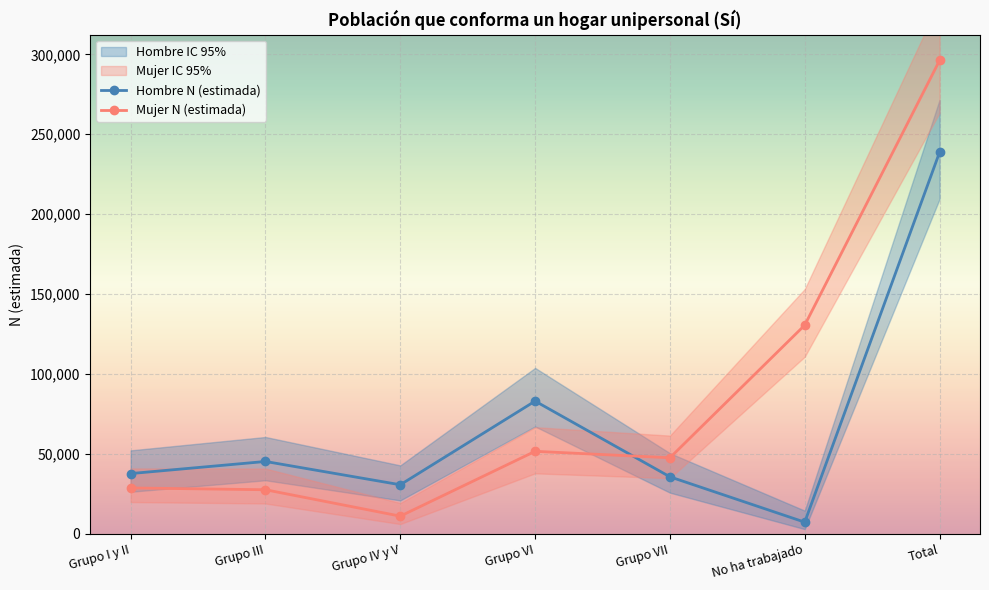

List the series in order of their overall mean, lowest first.

Hombre N (estimada), Mujer N (estimada)